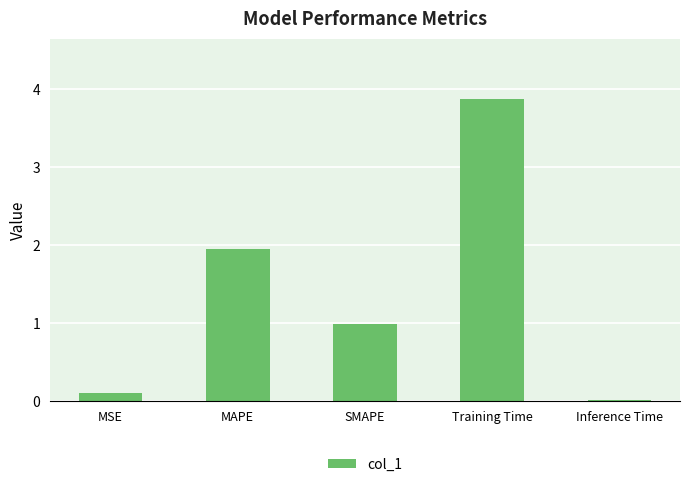

What is the label of the 4th bar from the right?

MAPE